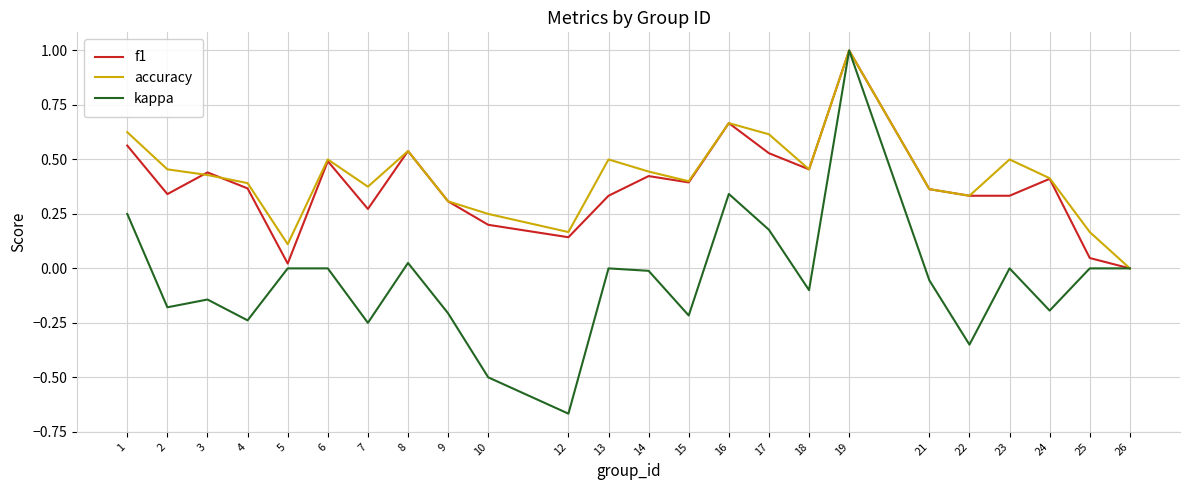

Is the value of kappa at 22 greater than the value of f1 at 26?

No